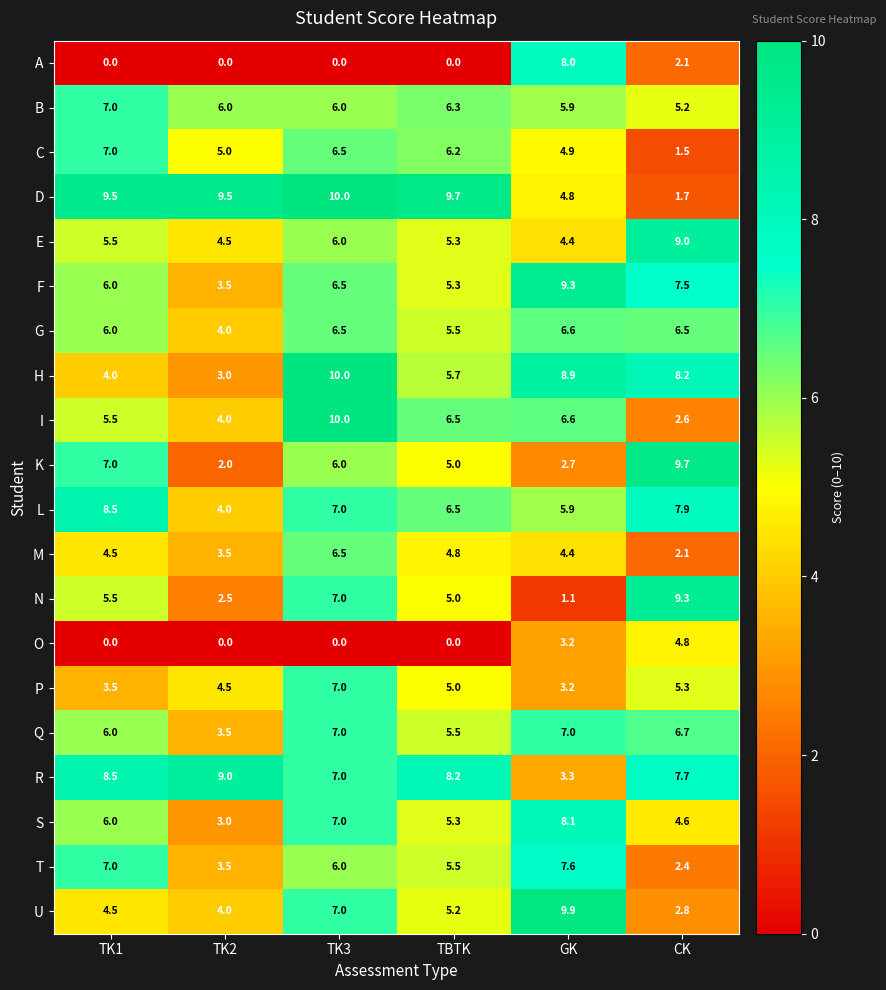

What is the difference between the highest and lowest values at TK2?

9.5